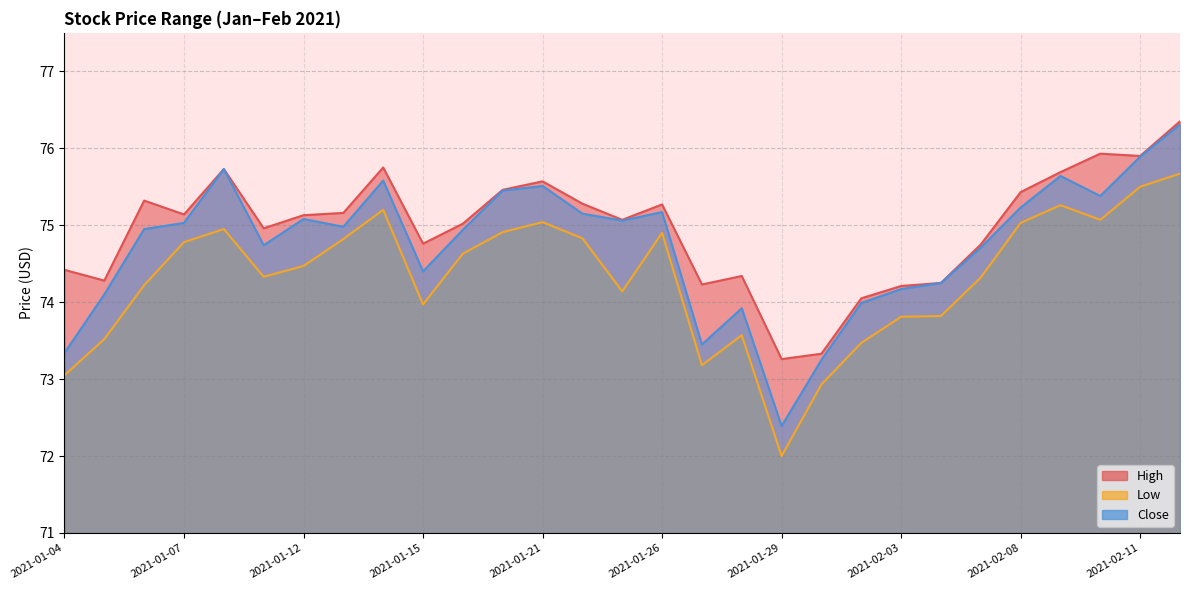

What is the average value of the High series?

75.0